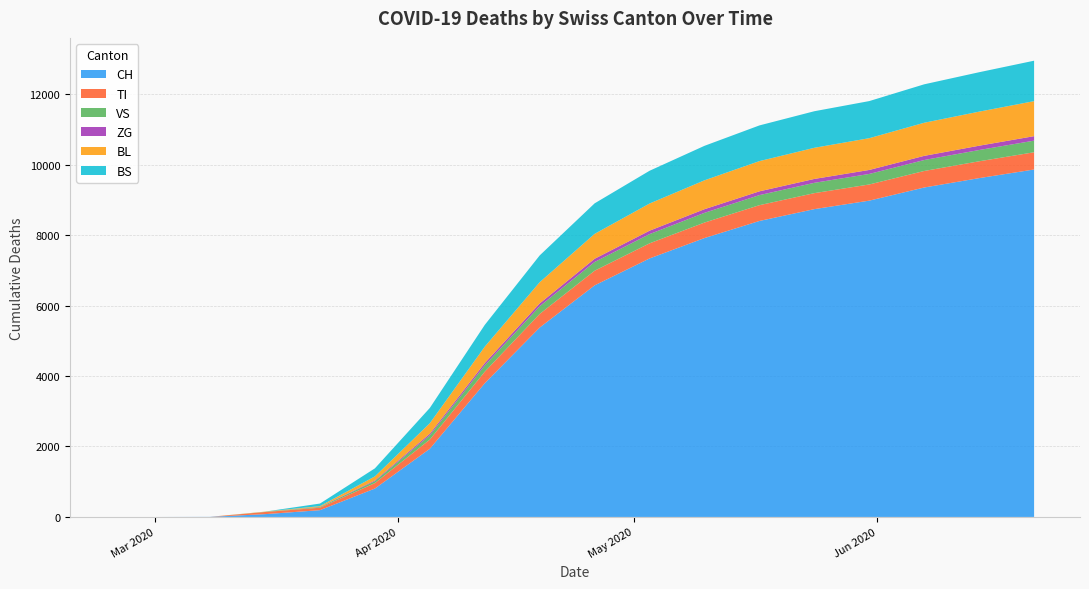

At which label is TI closest to 244?

2020-04-05